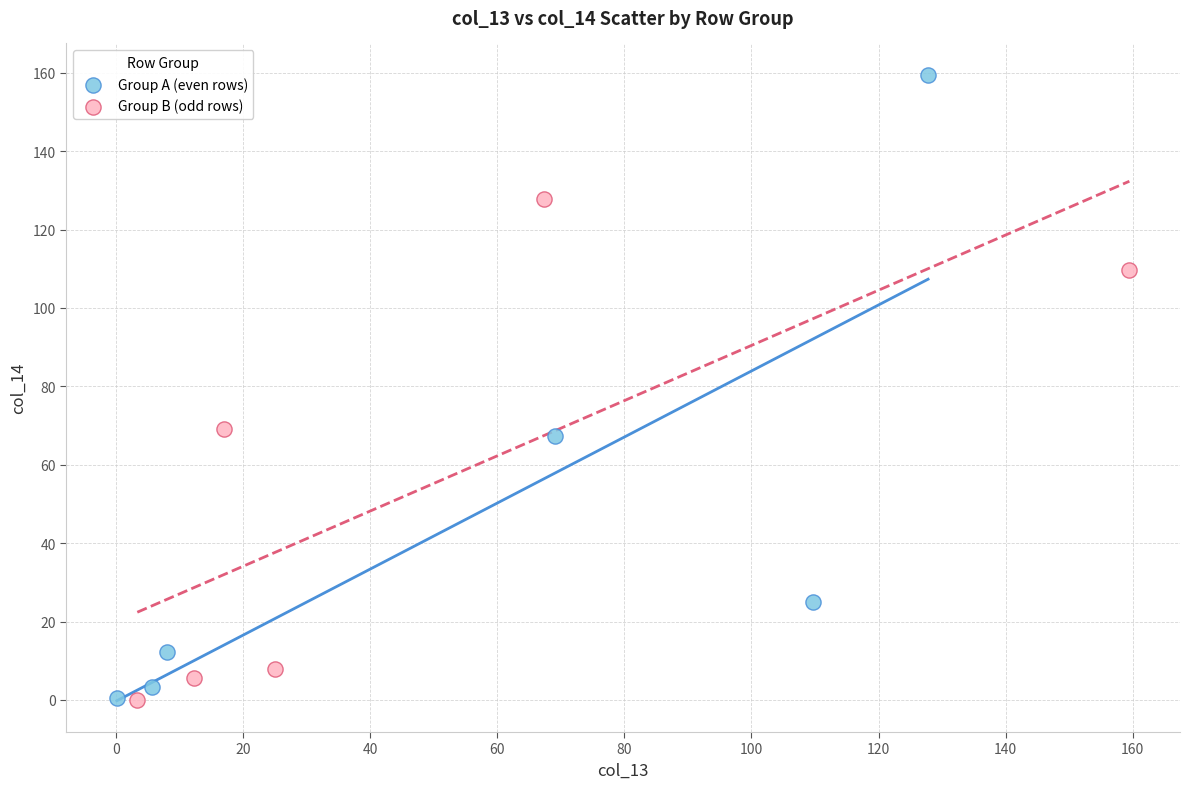

Which series reaches the maximum Y coordinate?

Group A (even rows)